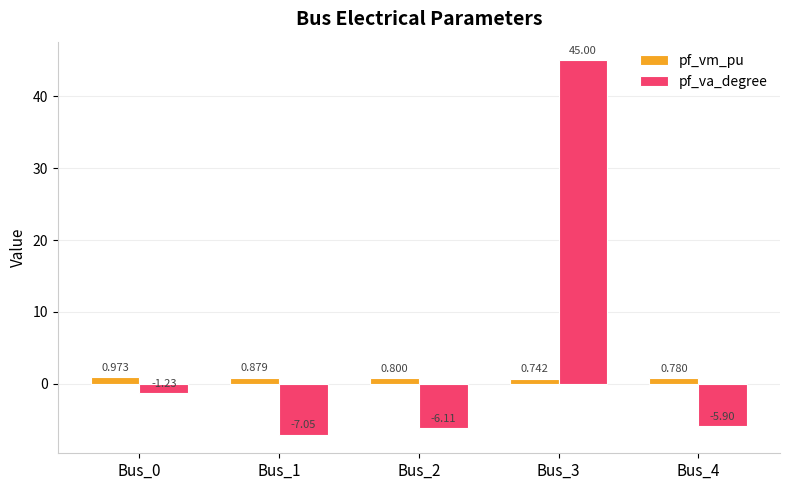

How many bars are there in each group?

2